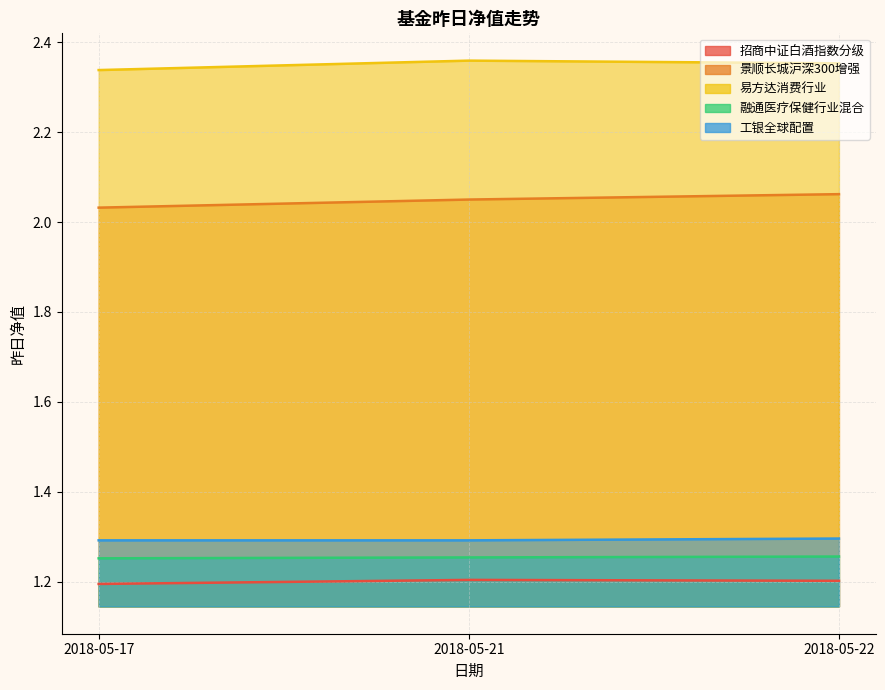

Between 2018-05-21 and 2018-05-22, which series saw the biggest shift?

景顺长城沪深300增强